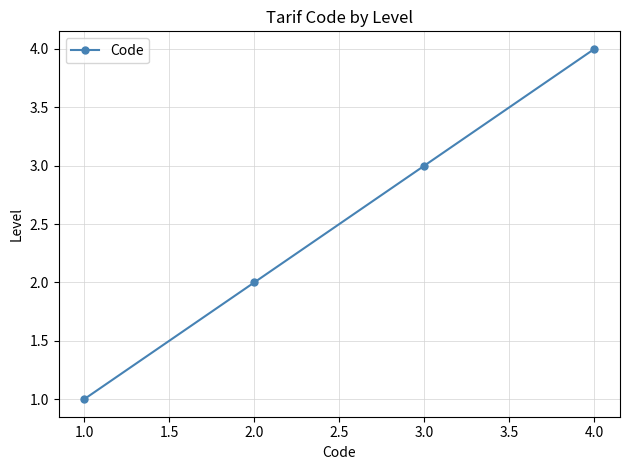

True or false: there are more than 0 points higher than both neighbors.

False